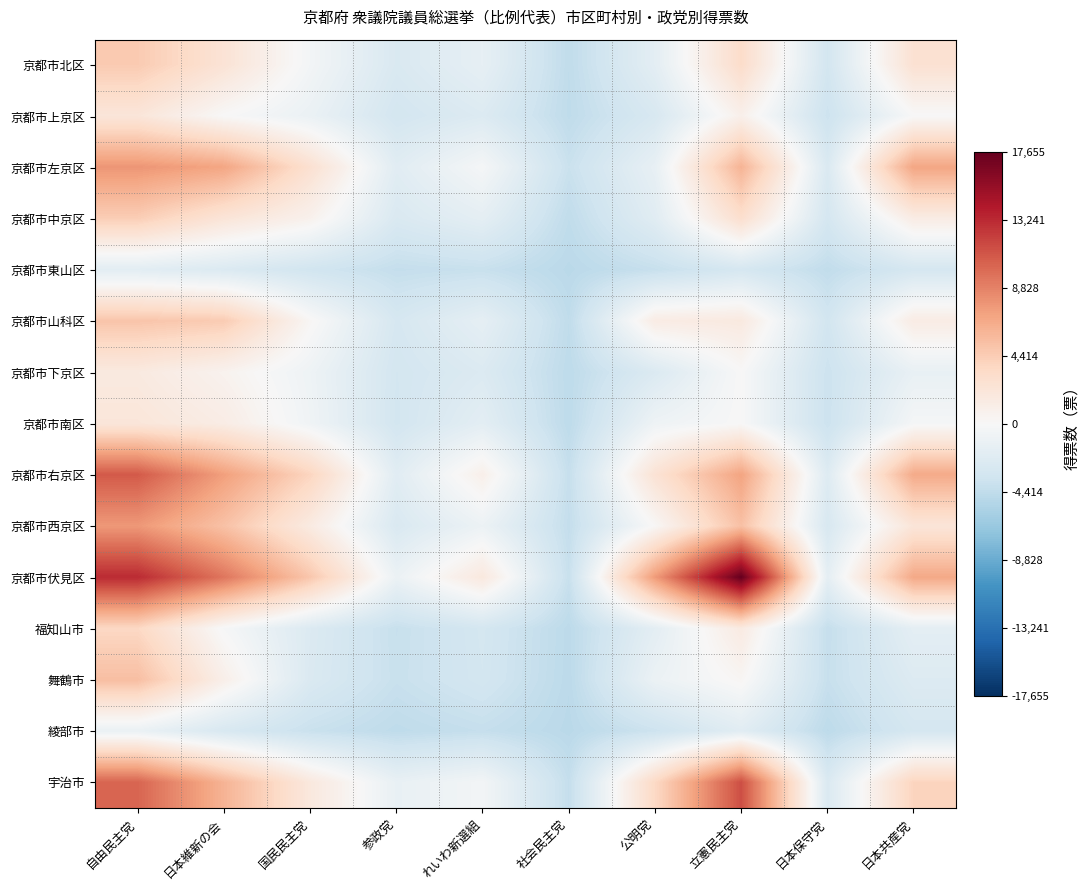

Reading right to left, what are all the values shown in this chart?

京都市北区: 日本共産党=2661.5	日本保守党=-3201.5	立憲民主党=3228.9	公明党=-1779.5	社会民主党=-4417.5	れいわ新選組=-1490.5	参政党=-2672.5	国民民主党=-425.8	日本維新の会=2424.5	自由民主党=4583.5
京都市上京区: 日本共産党=-16.5	日本保守党=-3698.5	立憲民主党=906.8	公明党=-2809.5	社会民主党=-4466.5	れいわ新選組=-2405.5	参政党=-3174.5	国民民主党=-1127.7	日本維新の会=20.5	自由民主党=2132.5
京都市左京区: 日本共産党=6939.5	日本保守党=-2596.5	立憲民主党=6070.8	公明党=-1388.5	社会民主党=-3868.5	れいわ新選組=-244.5	参政党=-2001.5	国民民主党=2763.3	日本維新の会=6933.5	自由民主党=7822.5
京都市中京区: 日本共産党=1357.5	日本保守党=-3065.5	立憲民主党=2960.0	公明党=-2029.5	社会民主党=-4412.5	れいわ新選組=-1675.5	参政党=-2643.5	国民民主党=752.0	日本維新の会=2257.5	自由民主党=4366.5
京都市東山区: 日本共産党=-3030.5	日本保守党=-4354.5	立憲民主党=-2994.1	公明党=-4046.5	社会民主党=-4745.5	れいわ新選組=-3970.5	参政党=-4188.5	国民民主党=-3363.8	日本維新の会=-2498.5	自由民主党=-1898.5
京都市山科区: 日本共産党=1386.5	日本保守党=-3307.5	立憲民主党=1700.4	公明党=1373.5	社会民主党=-4414.5	れいわ新選組=-1589.5	参政党=-2953.5	国民民主党=230.6	日本維新の会=4502.5	自由民主党=4956.5
京都市下京区: 日本共産党=-1316.5	日本保守党=-3717.5	立憲民主党=17.0	公明党=-2507.5	社会民主党=-4551.5	れいわ新選組=-2450.5	参政党=-3182.5	国民民主党=-820.0	日本維新の会=622.5	自由民主党=1660.5
京都市南区: 日本共産党=-259.5	日本保守党=-3739.5	立憲民主党=11.1	公明党=-812.5	社会民主党=-4557.5	れいわ新選組=-1800.5	参政党=-3235.5	国民民主党=-679.0	日本維新の会=1317.5	自由民主党=2102.5
京都市右京区: 日本共産党=6638.5	日本保守党=-2269.5	立憲民主党=7063.1	公明党=2498.5	社会民主党=-4079.5	れいわ新選組=967.5	参政党=-1990.5	国民民主党=3839.0	日本維新の会=7287.5	自由民主党=10825.5
京都市西京区: 日本共産党=2201.5	日本保守党=-2811.5	立憲民主党=5230.5	公明党=133.5	社会民主党=-4209.5	れいわ新選組=-993.5	参政党=-2665.5	国民民主党=1539.6	日本維新の会=5170.5	自由民主党=7676.5
京都市伏見区: 日本共産党=6747.5	日本保守党=-1636.5	立憲民主党=17655.2	公明党=7484.5	社会民主党=-3987.5	れいわ新選組=1797.5	参政党=-1054.5	国民民主党=4819.8	日本維新の会=9437.5	自由民主党=13154.5
福知山市: 日本共産党=-1716.5	日本保守党=-4133.5	立憲民主党=1560.8	公明党=-1785.5	社会民主党=-4630.5	れいわ新選組=-3117.5	参政党=-4013.5	国民民主党=-2467.7	日本維新の会=-160.5	自由民主党=3612.5
舞鶴市: 日本共産党=-2361.5	日本保守党=-4019.5	立憲民主党=286.5	公明党=-1050.5	社会民主党=-4665.5	れいわ新選組=-3182.5	参政党=-3965.5	国民民主党=-2573.5	日本維新の会=1024.5	自由民主党=5343.5
綾部市: 日本共産党=-3044.5	日本保守党=-4578.5	立憲民主党=-1986.4	公明党=-3699.5	社会民主党=-4757.5	れいわ新選組=-4117.5	参政党=-4488.5	国民民主党=-3892.5	日本維新の会=-2785.5	自由民主党=-1151.5
宇治市: 日本共産党=3928.5	日本保守党=-2572.5	立憲民主党=11389.9	公明党=3541.5	社会民主党=-4154.5	れいわ新選組=-437.5	参政党=-1296.5	国民民主党=1829.2	日本維新の会=6066.5	自由民主党=10283.5